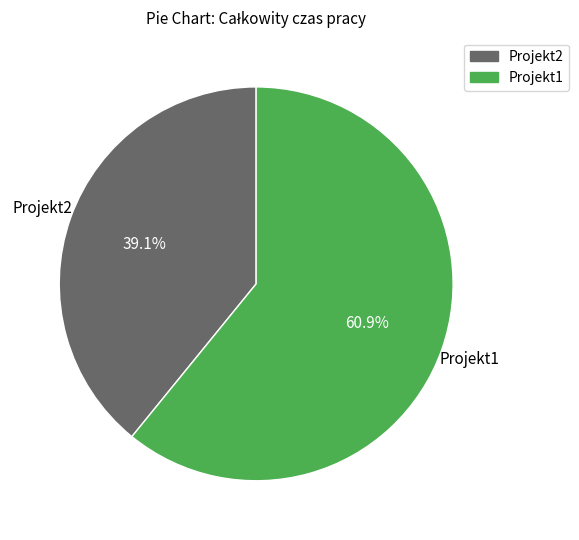

True or false: Projekt1 accounts for 55% of the total.

False